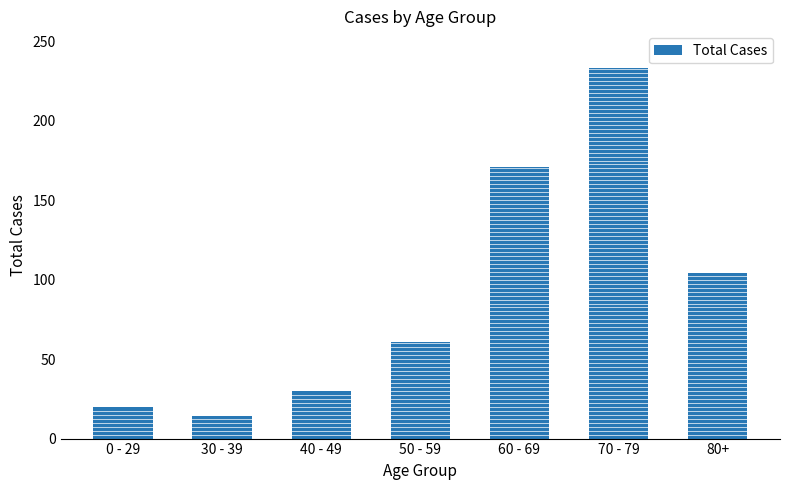

Between 50 - 59 and 60 - 69, which is larger?

60 - 69